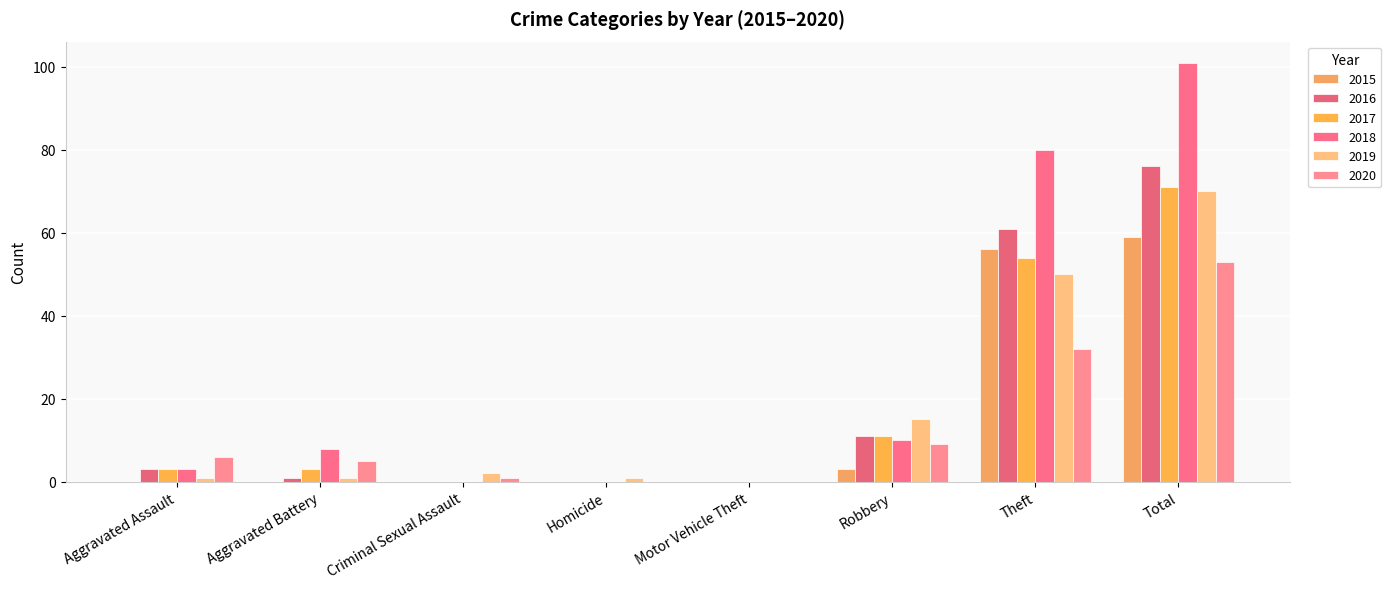

List the series in order of their peak value, lowest first.

2020, 2015, 2019, 2017, 2016, 2018